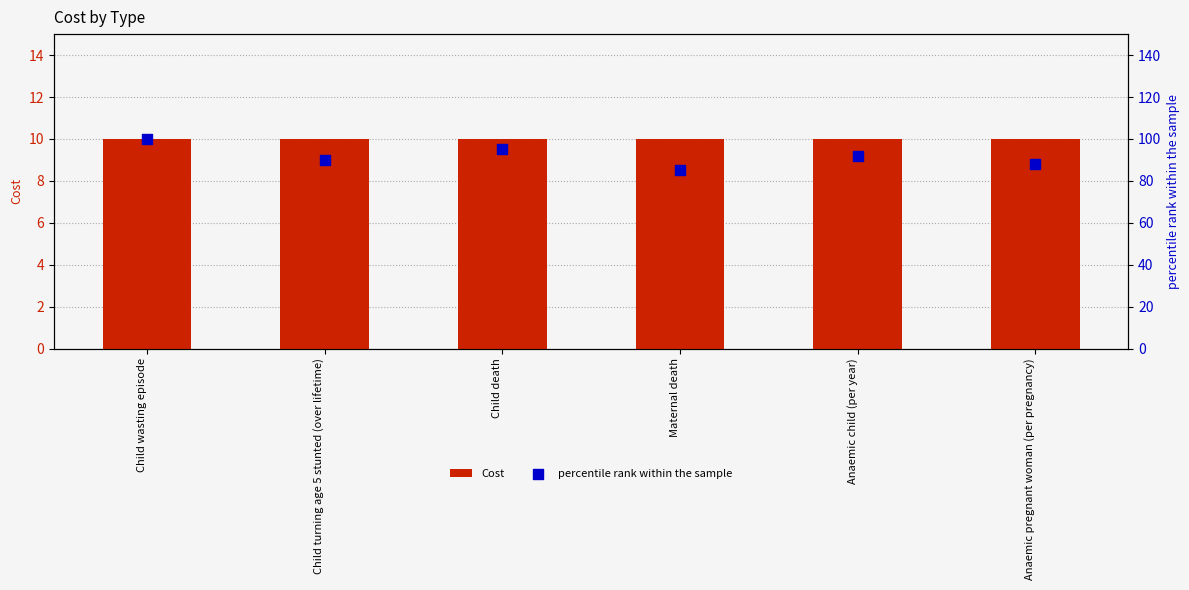

Which series has the largest total across all categories?

percentile rank within the sample